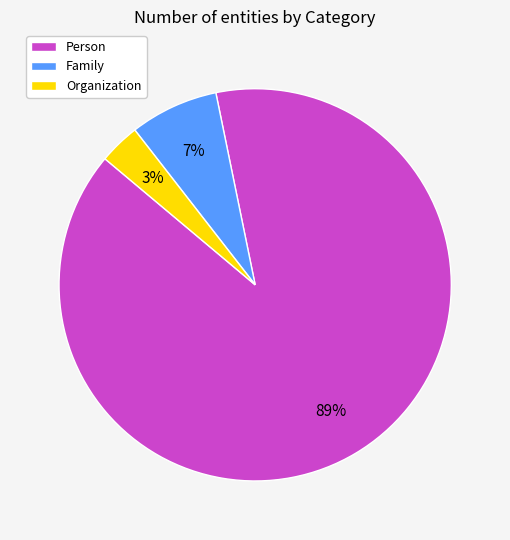

To the nearest percent, what portion does Organization represent?

3%